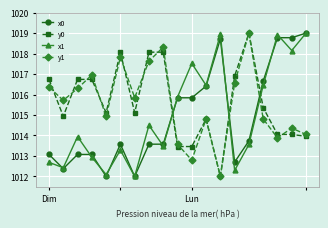

True or false: y0 has more than 1 points higher than both neighbors.

True